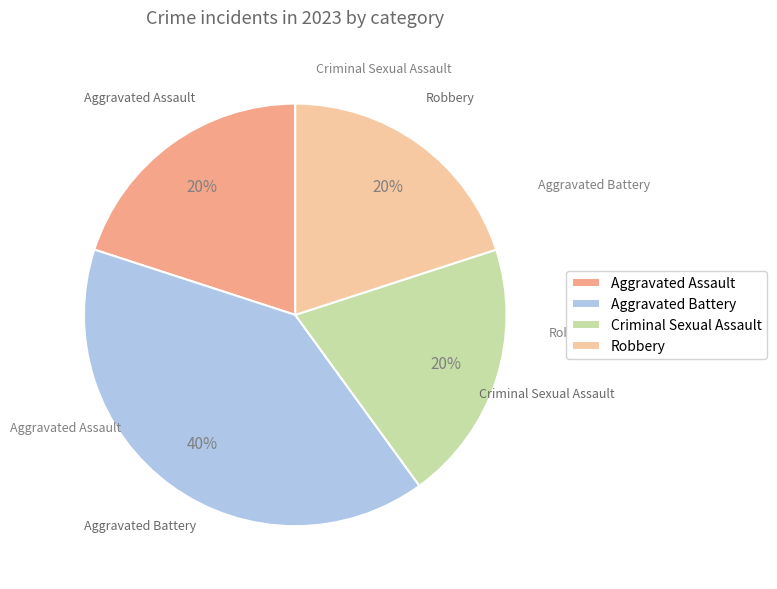

Combined, do Aggravated Assault and Aggravated Battery account for over 50%?

Yes